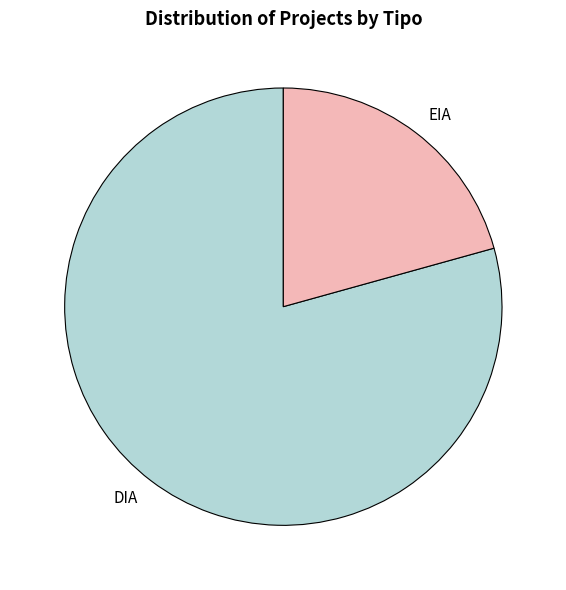

Combined, do EIA and DIA account for over 50%?

Yes